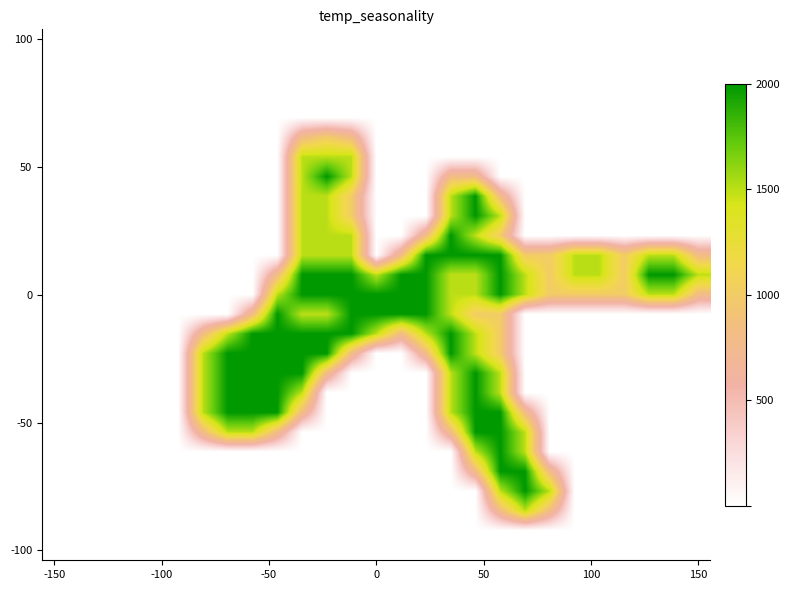

How many series are shown in this chart?

27